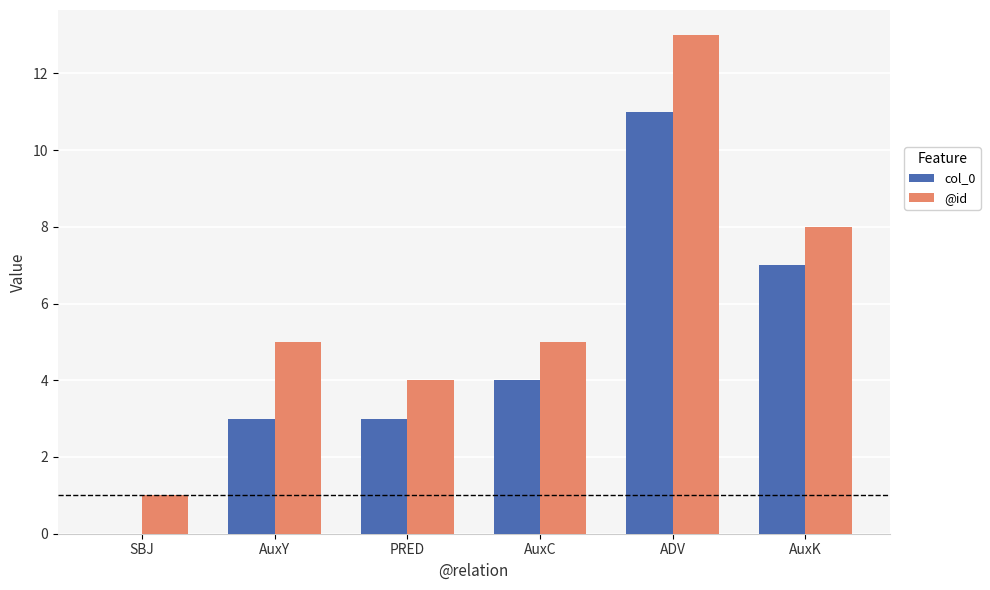

At which category is the sum across all series the highest?

ADV